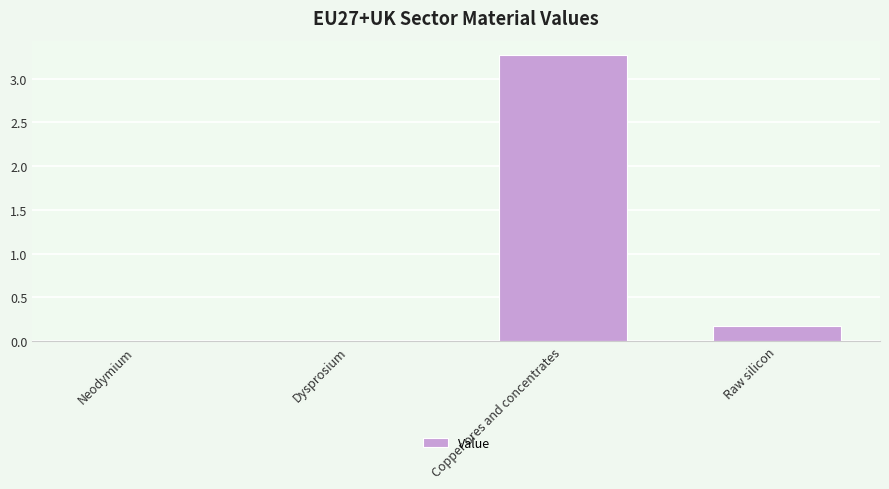

What is the sum of the values at Raw silicon and Copper ores and concentrates?

3.4